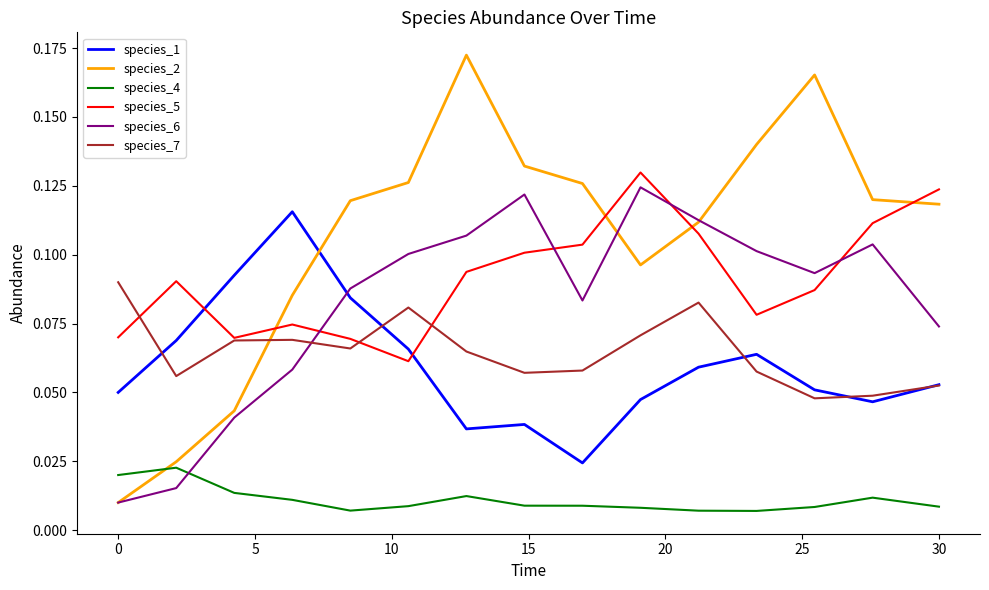

What are all the series names shown in the legend?

species_1, species_2, species_4, species_5, species_6, species_7